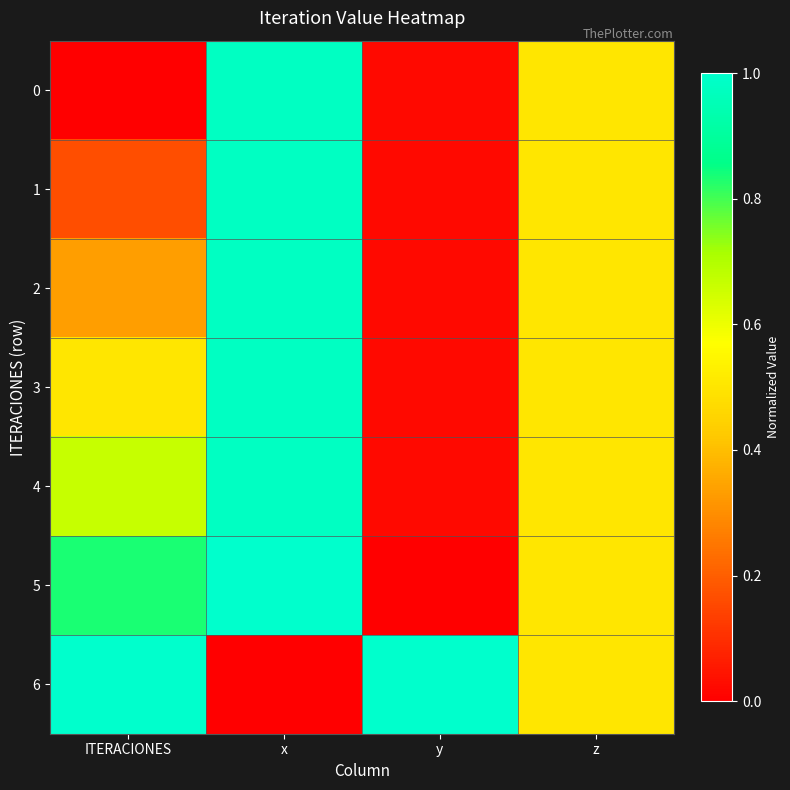

What is the maximum value shown in the chart?

1.0